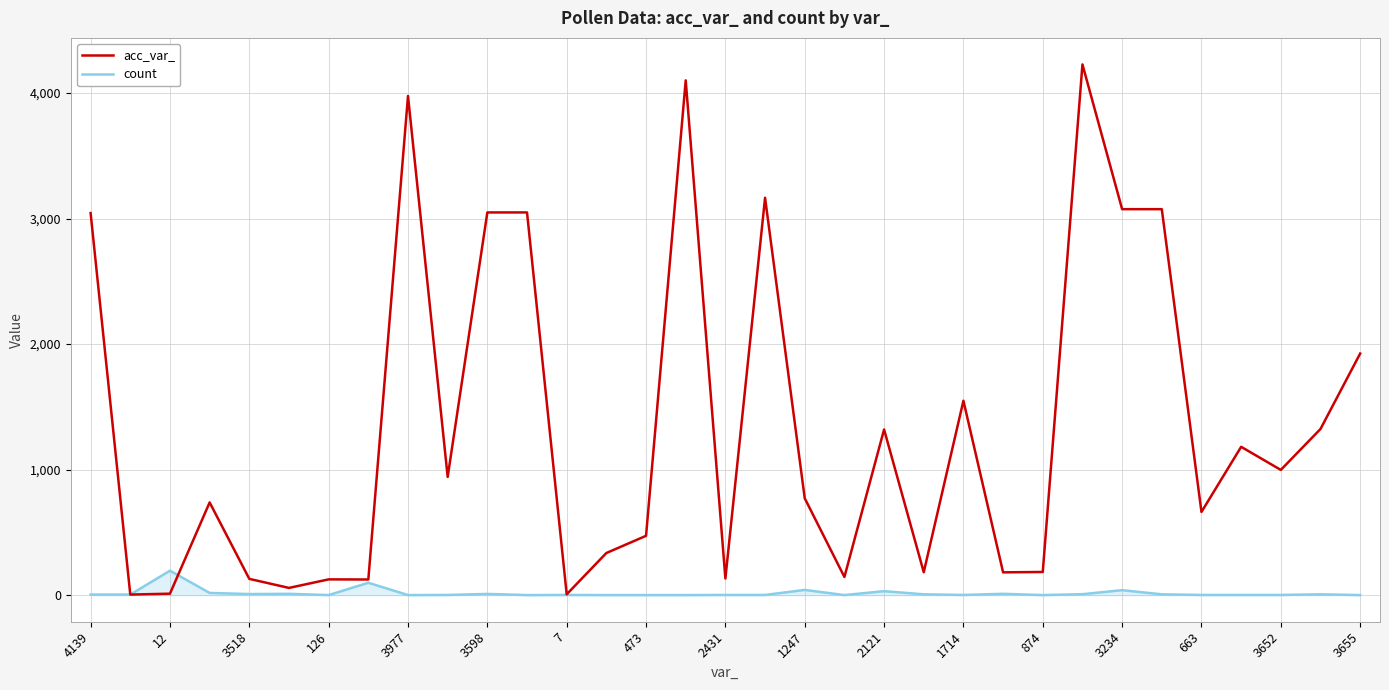

What is the average value of the acc_var_ series?

1342